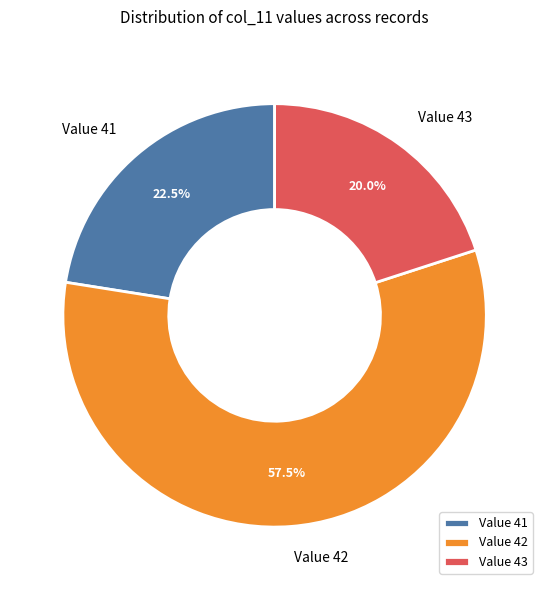

Do Value 42 and Value 41 together represent more than half of the pie?

Yes